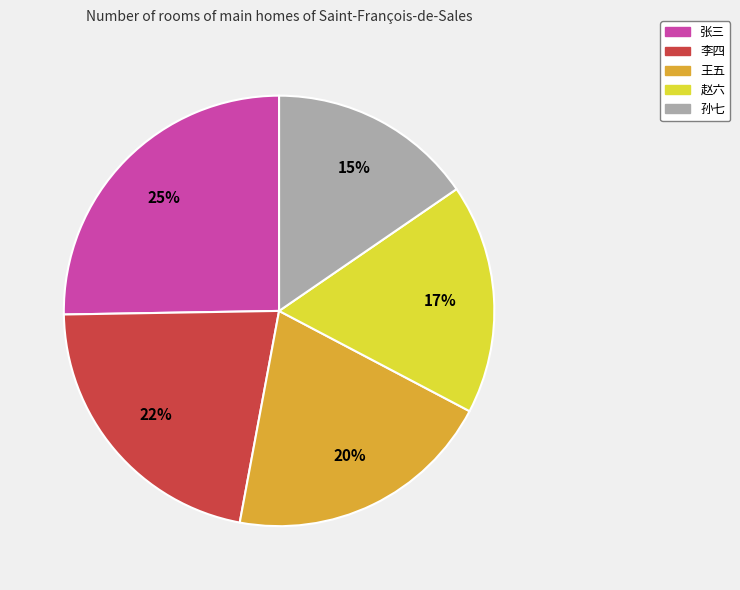

How many slices are in this pie chart?

5